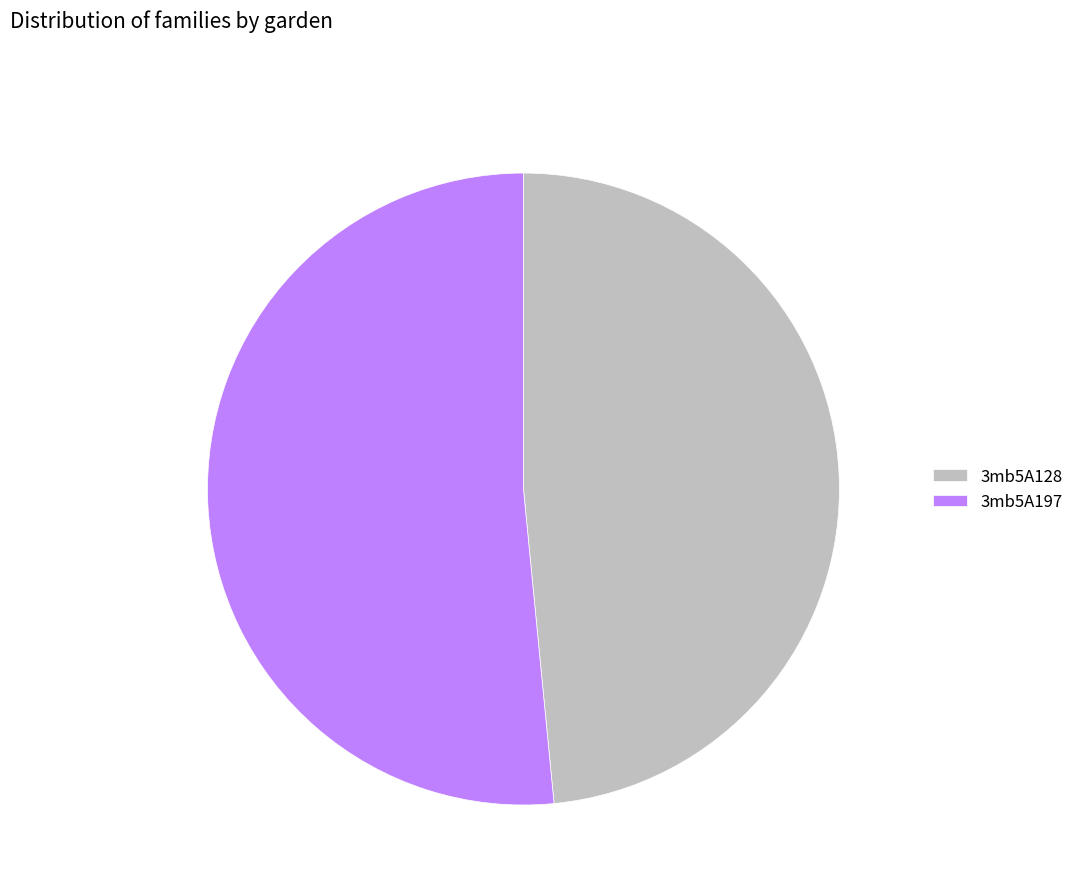

Rank the categories by value from lowest to highest.

3mb5A128, 3mb5A197